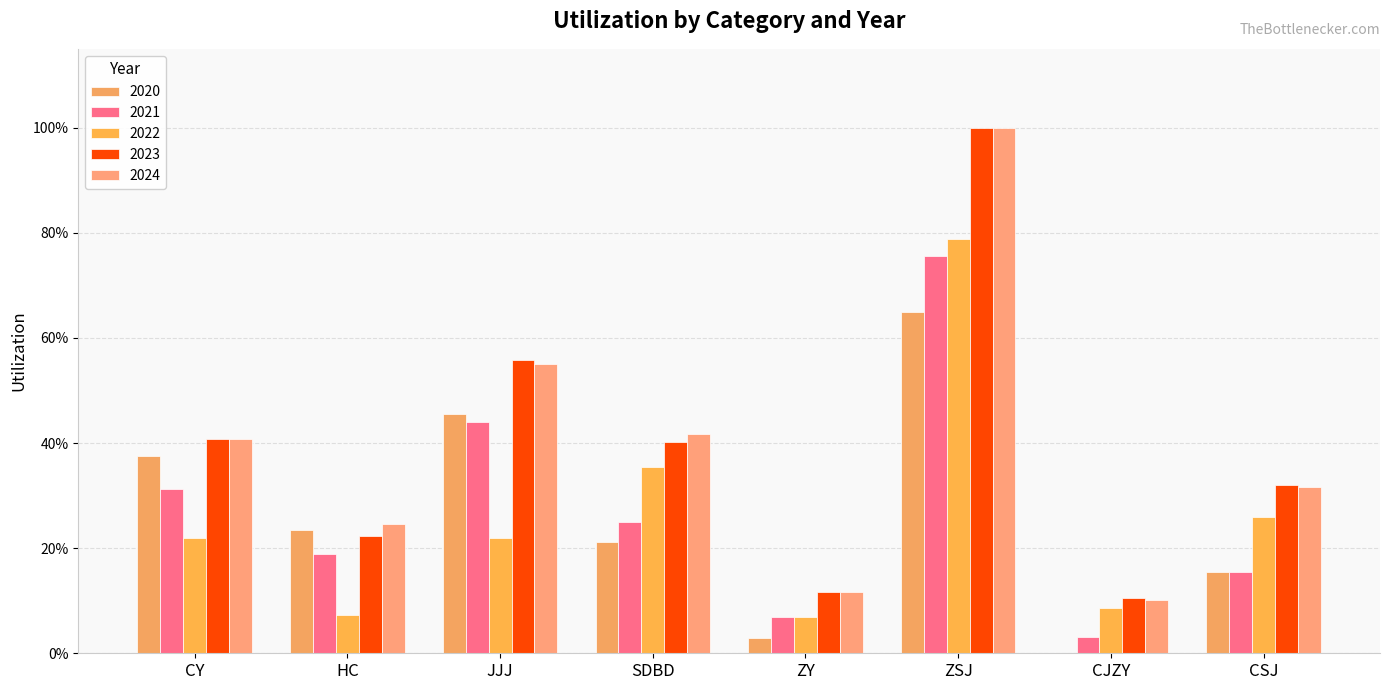

What is the label of the 3rd bar from the left?

JJJ